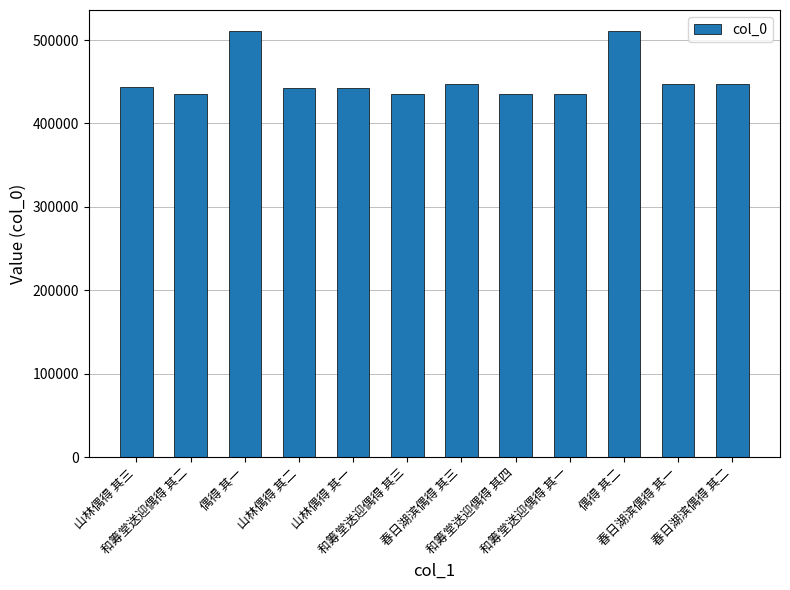

What is the maximum value shown in the chart?

510560